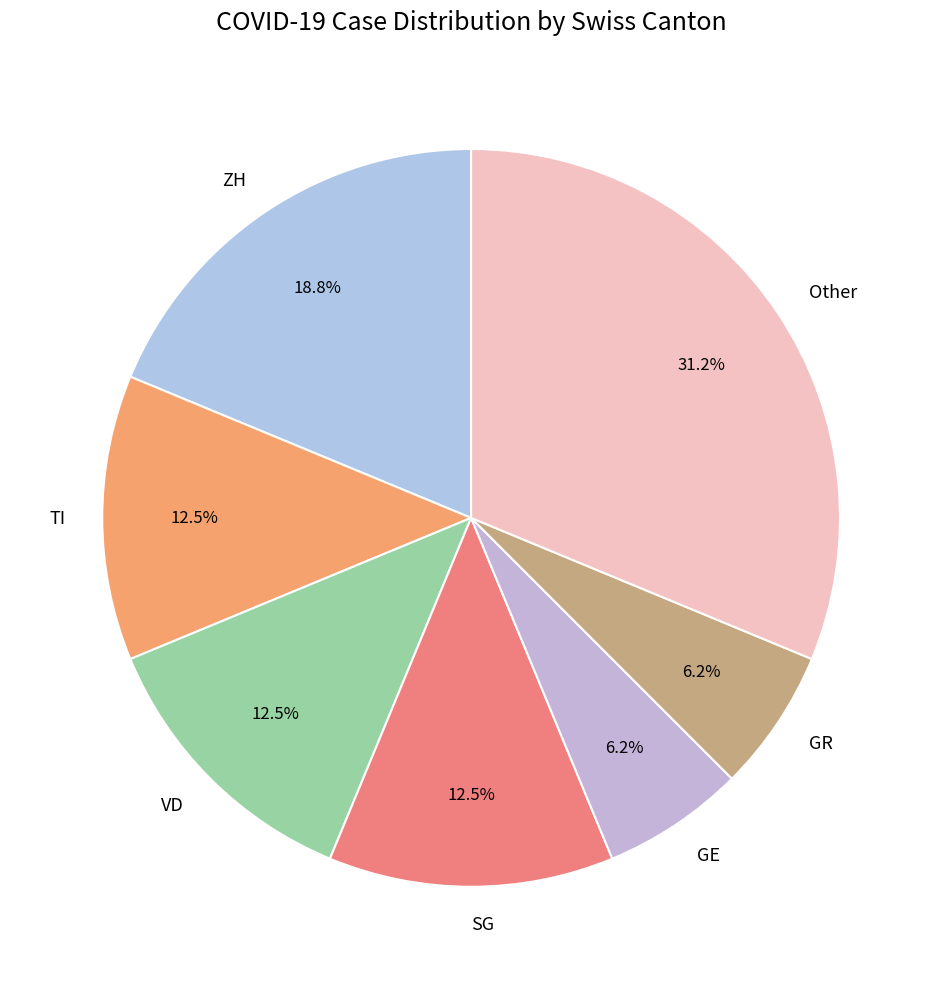

Is there any slice that represents more than half of the pie?

No